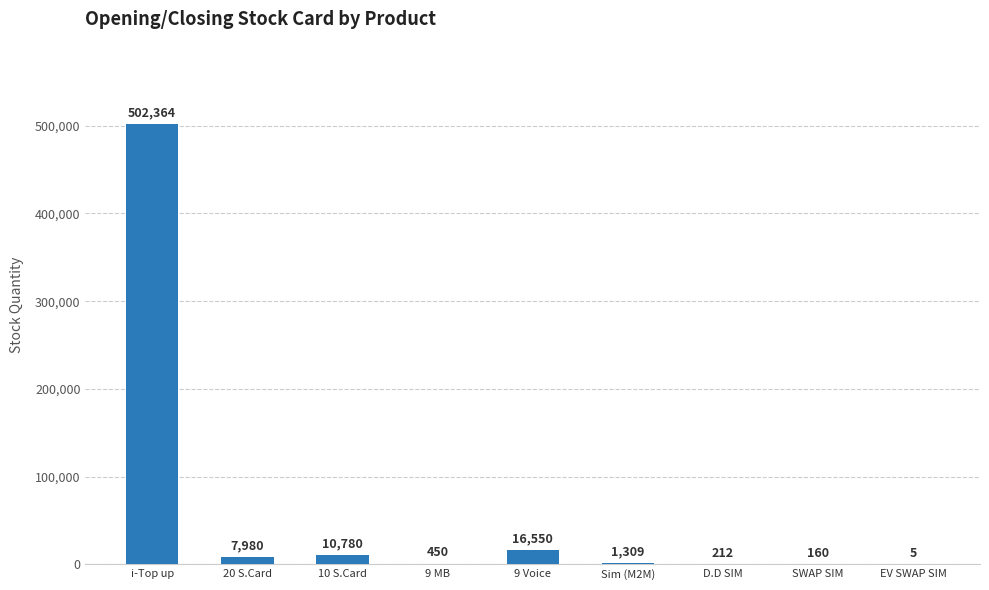

At which category does the chart reach its peak across all series?

i-Top up